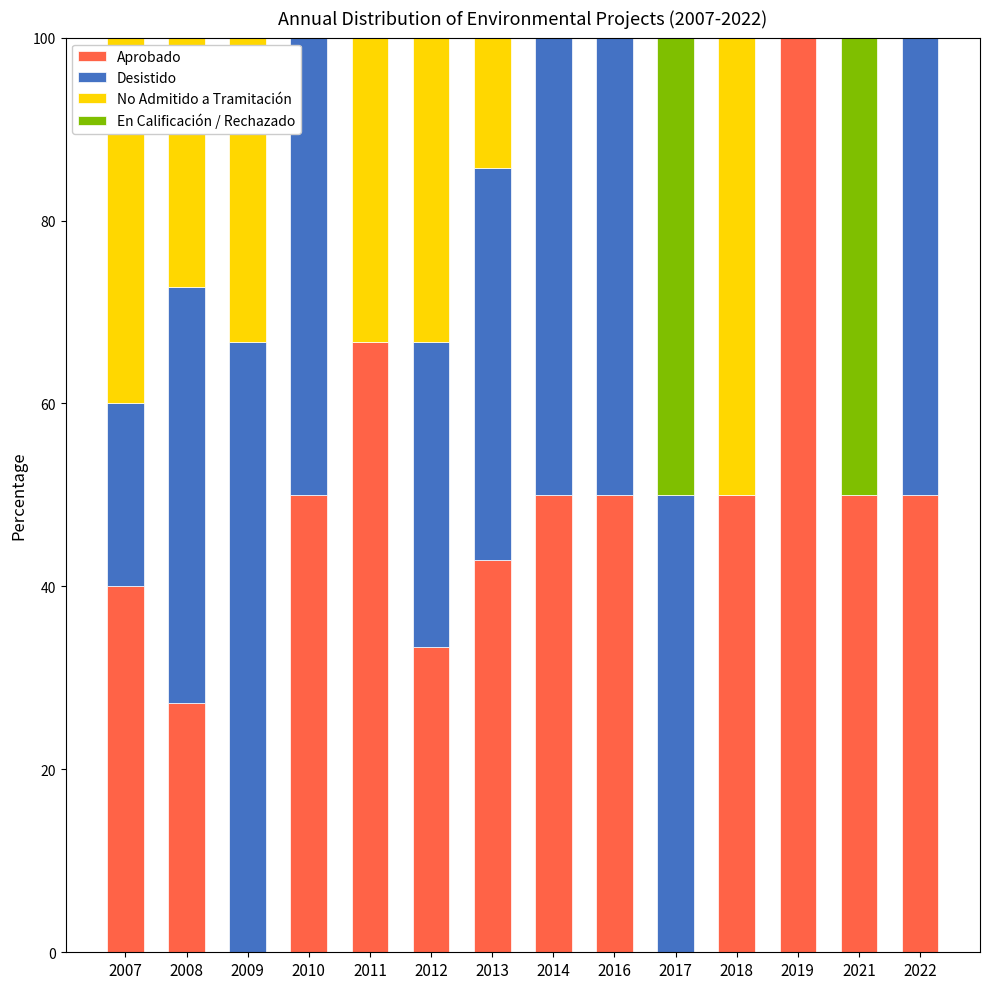

What is the highest value of the Aprobado series?

100.0